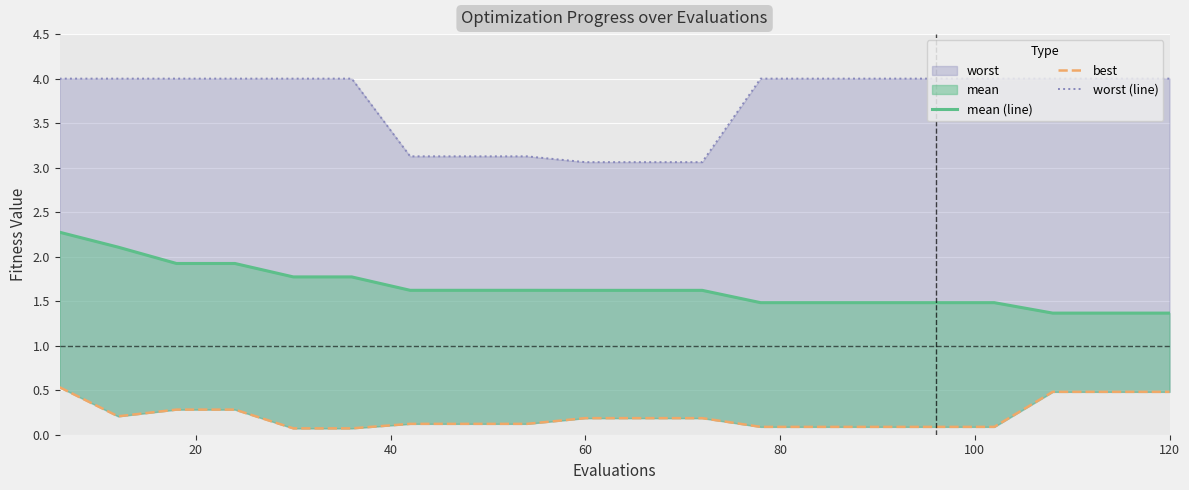

Rank the series by their average value, from highest to lowest.

worst (line), mean (line), best